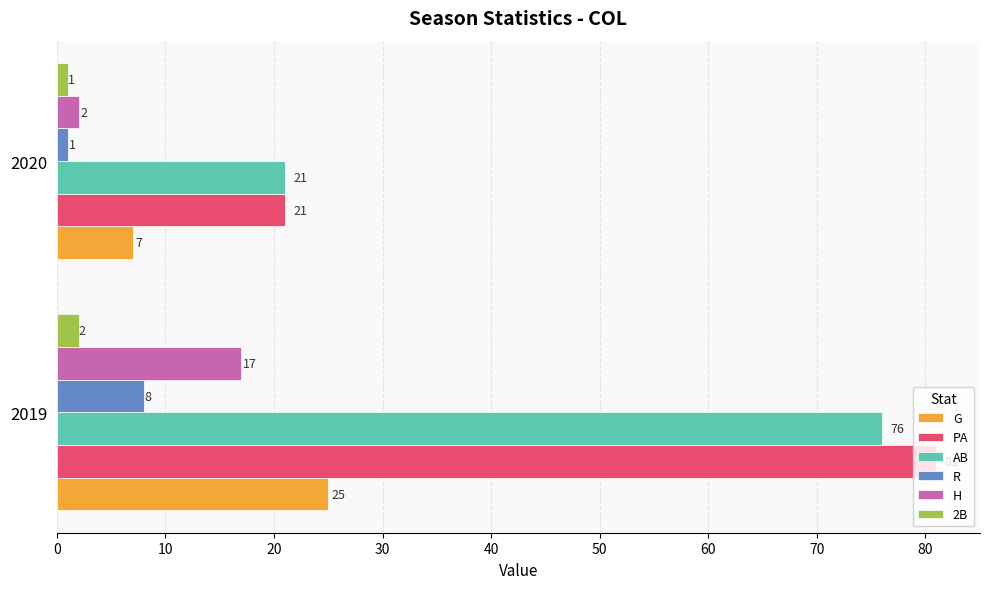

Count the number of categories in the chart.

2